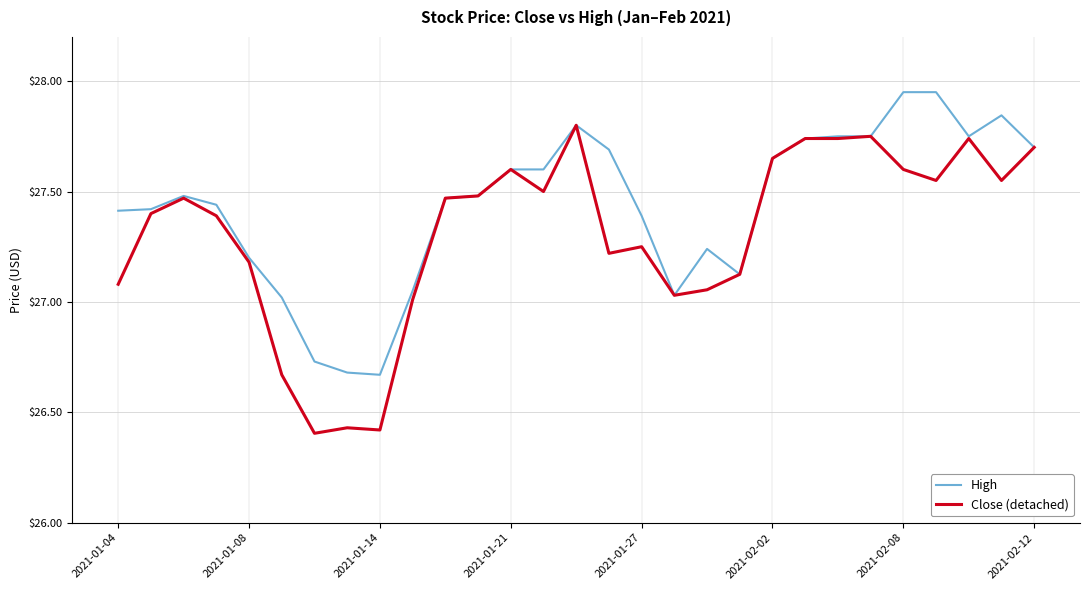

Which series has the largest total across all categories?

High